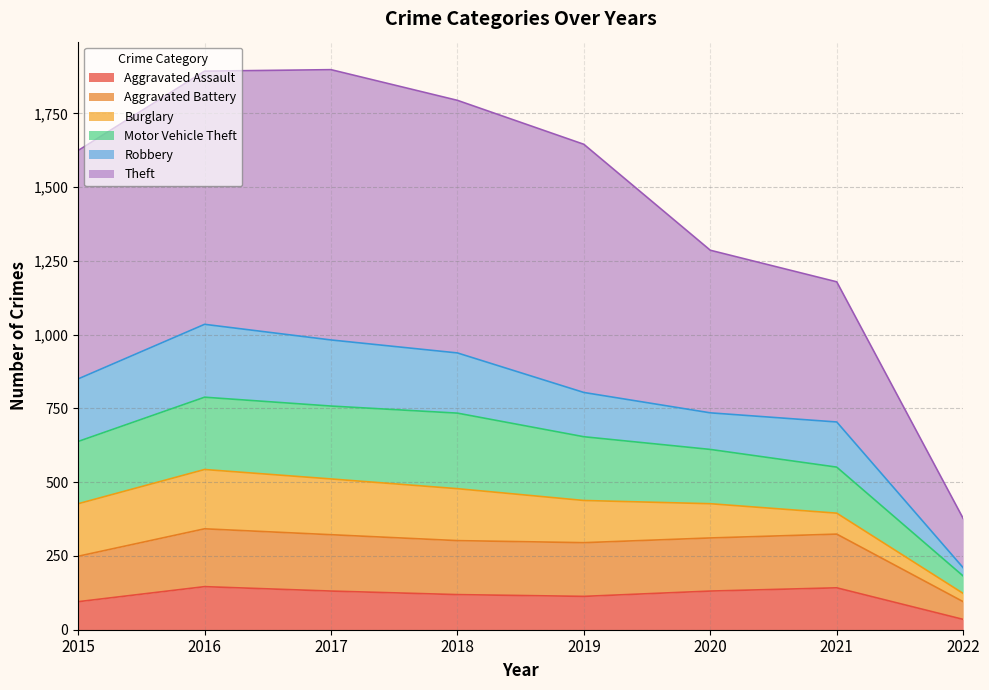

What is the difference between the maximum and minimum values in the Aggravated Assault series?

111